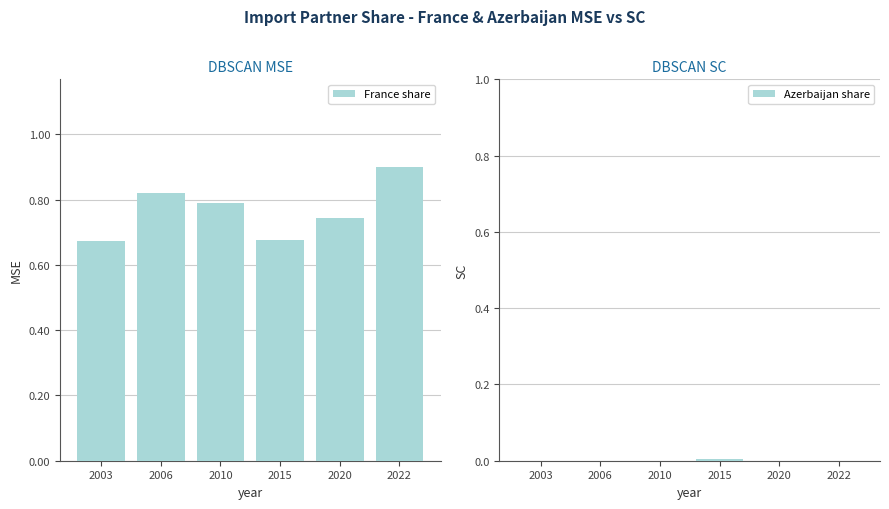

How many distinct data groups are displayed?

2